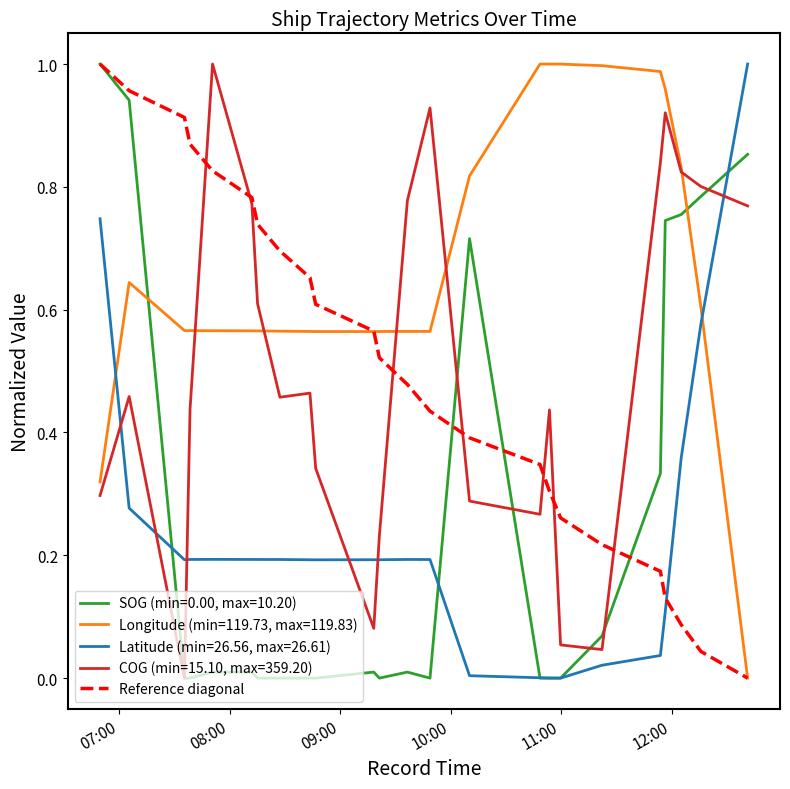

Which series has the largest total across all categories?

Longitude (min=119.73, max=119.83)